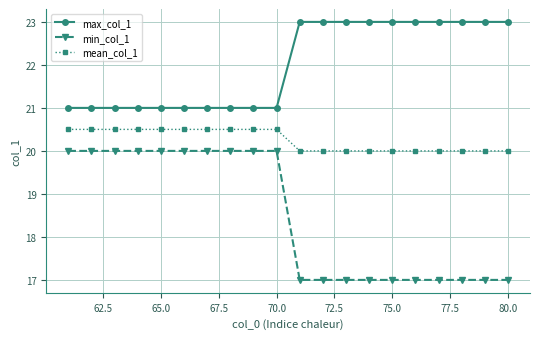

Rank the series by their maximum value, from lowest to highest.

min_col_1, mean_col_1, max_col_1